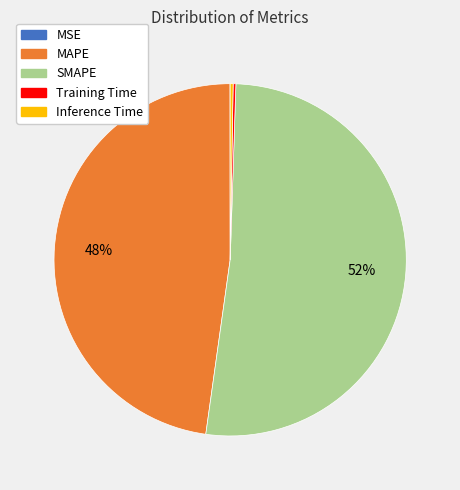

To the nearest percent, what percentage of the pie is SMAPE?

52%